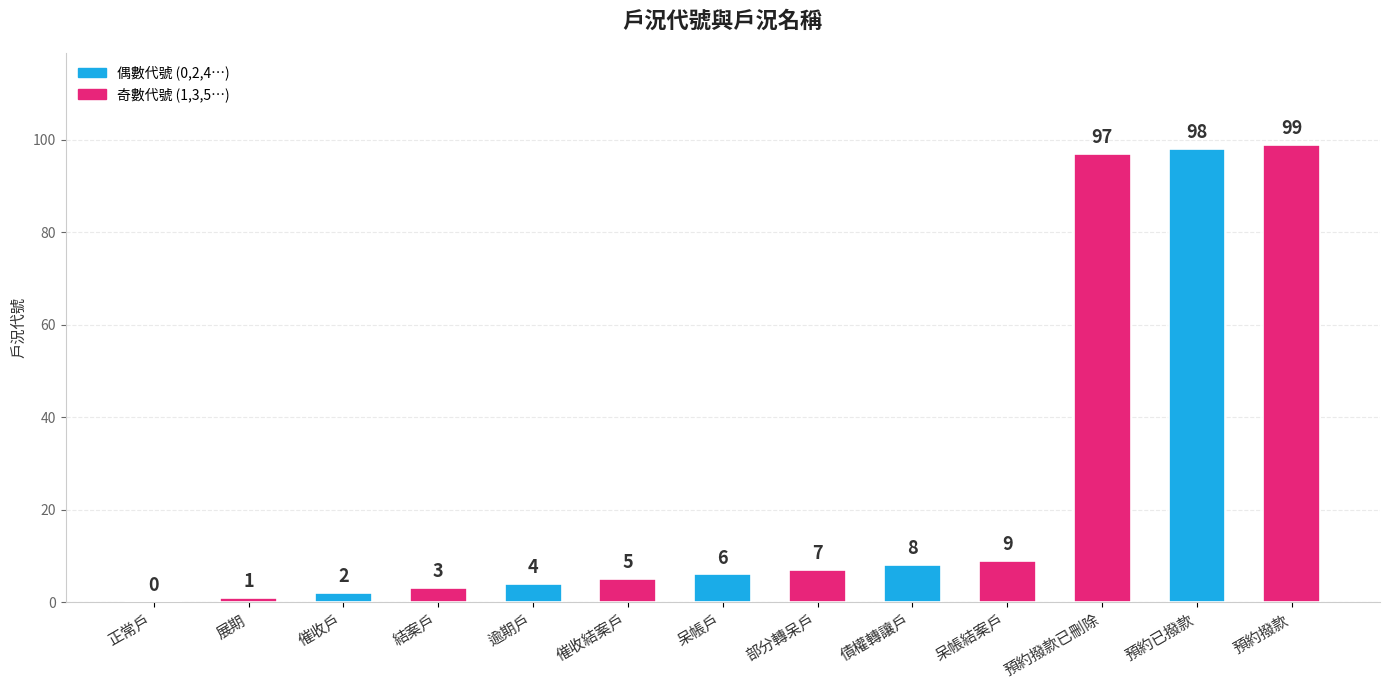

Which label corresponds to the largest value in the chart?

預約撥款